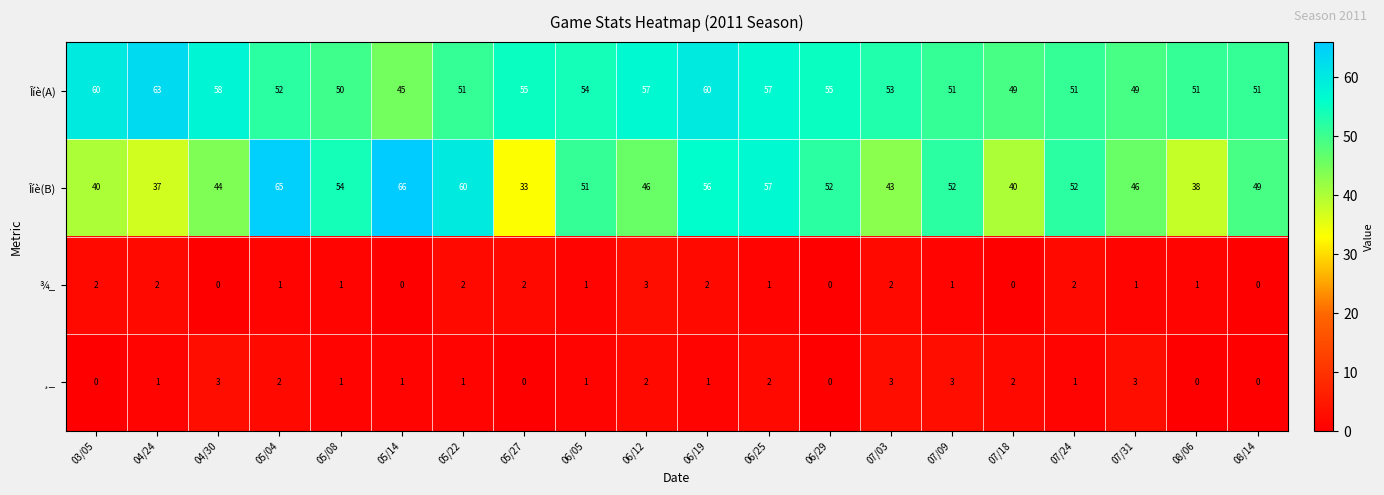

Is it true that ¾_ equals 1 at 05/14?

False